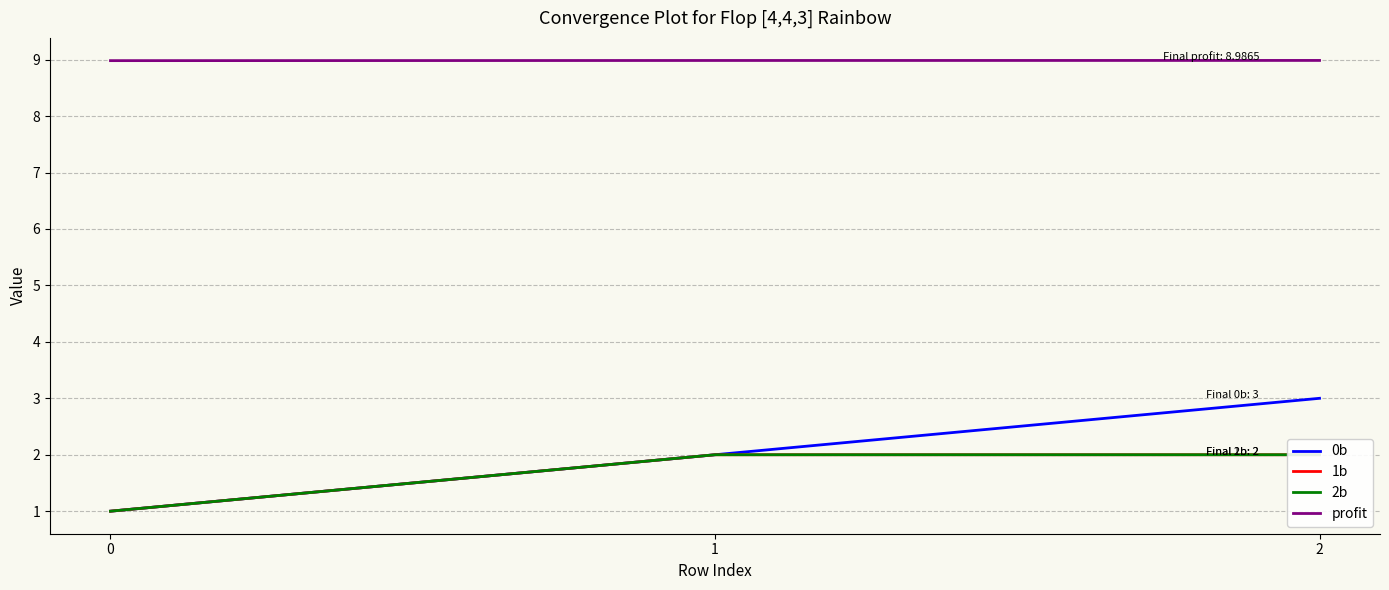

At which category is the sum across all series the highest?

2